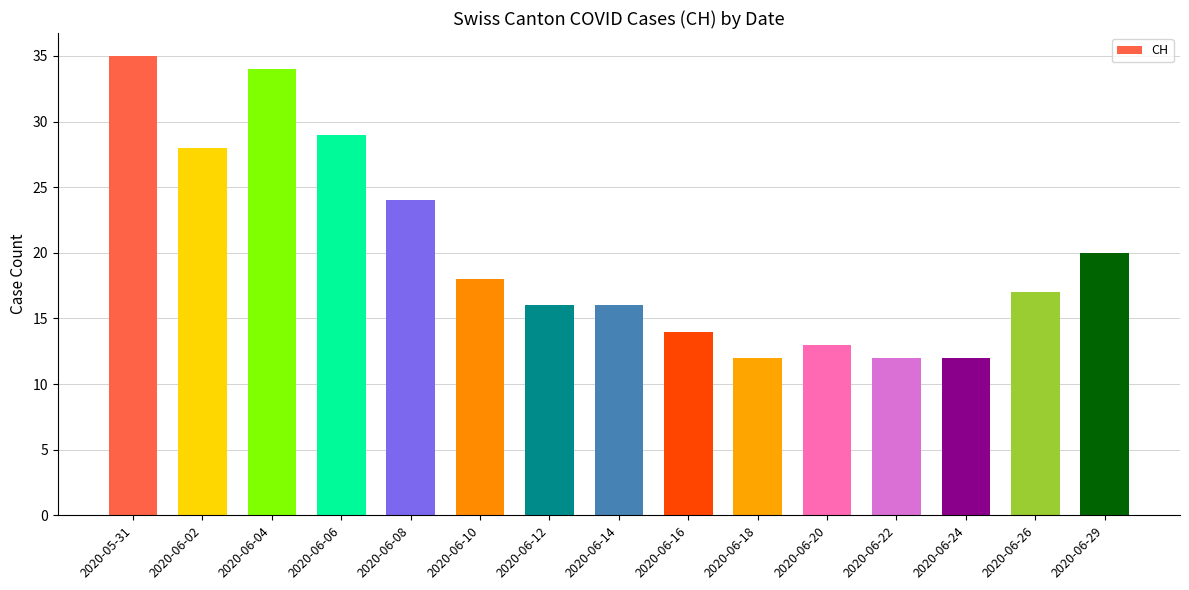

What is the smallest value displayed?

12